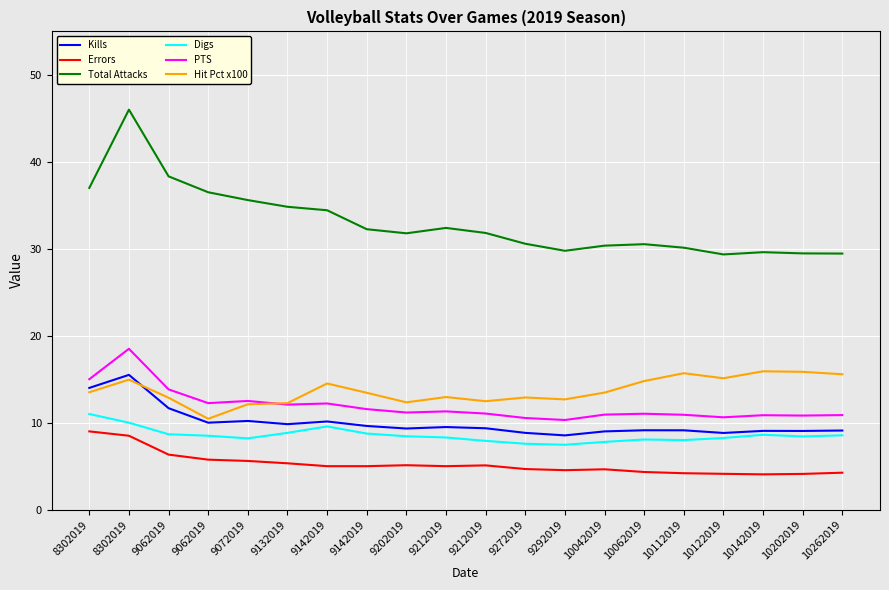

Read the Total Attacks value at 9062019.

38.3